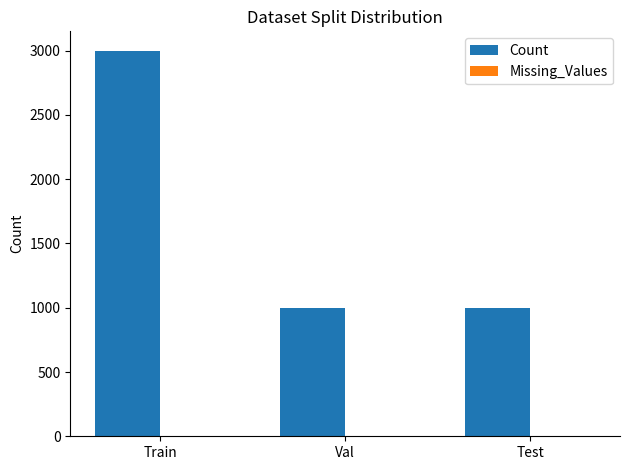

What is the difference between the maximum and minimum values?

2000